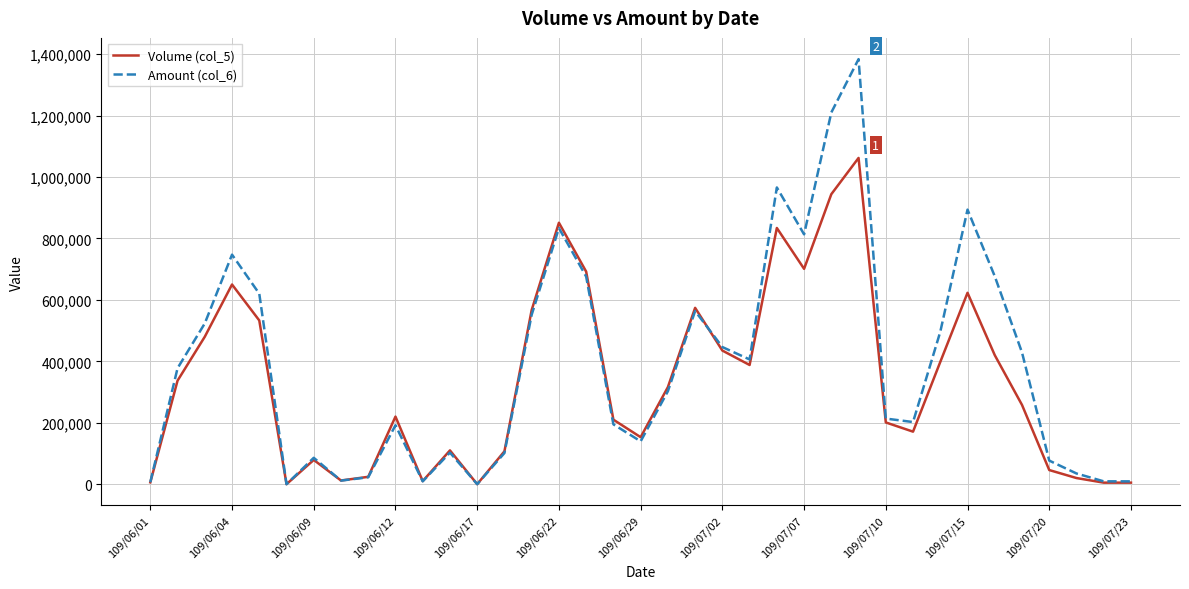

Which series has the largest total across all categories?

Amount (col_6)